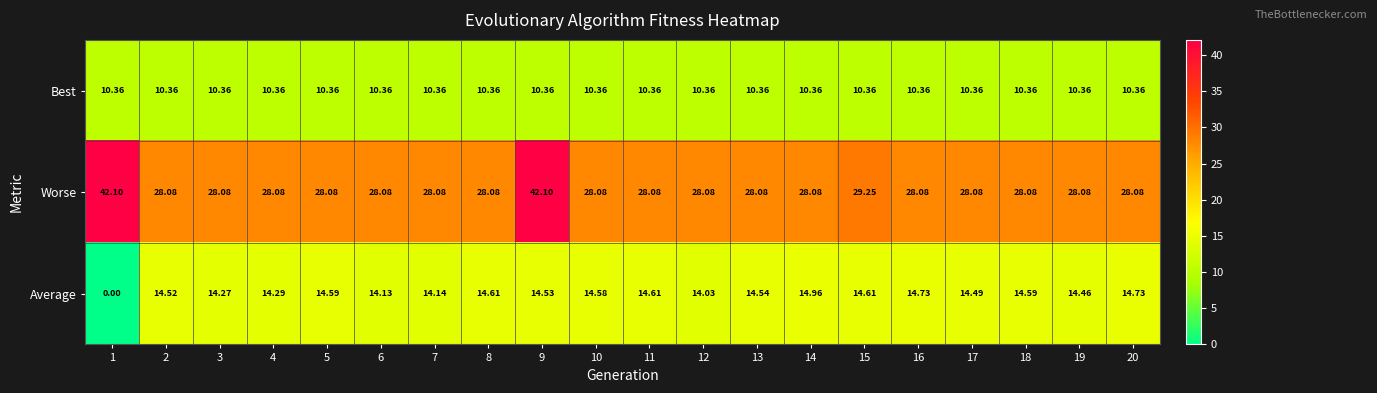

Which series has the largest range (max minus min)?

Average